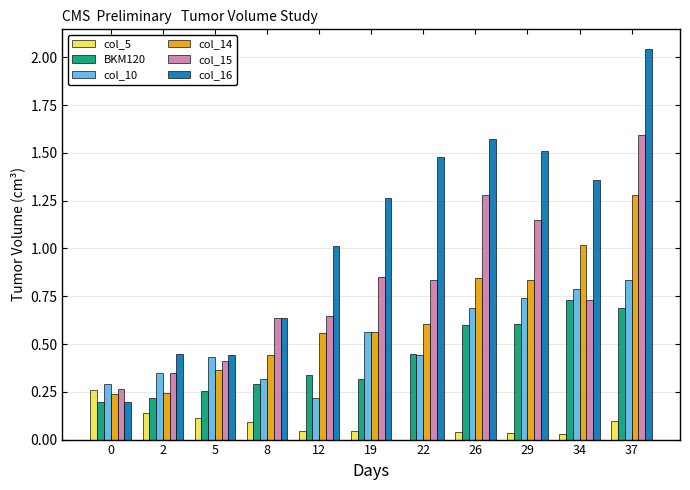

What is the sum of the col_15 values at 12 and 2?

1.0